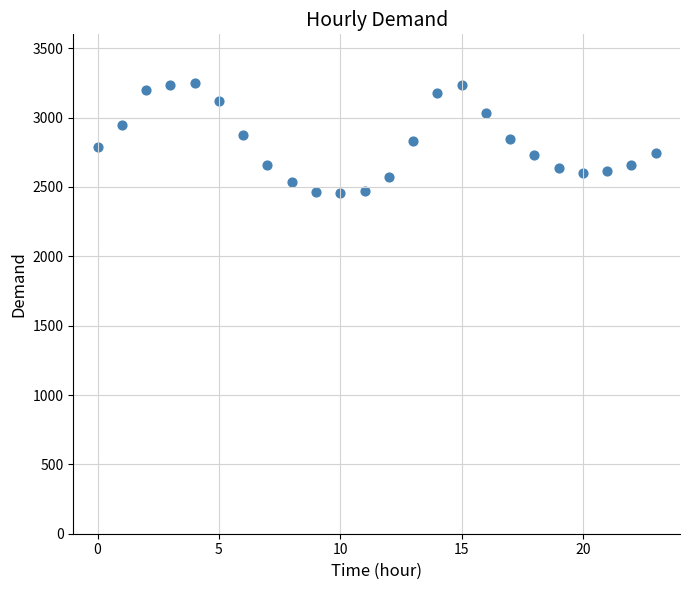

What is the range of Y values (max minus min)?

794